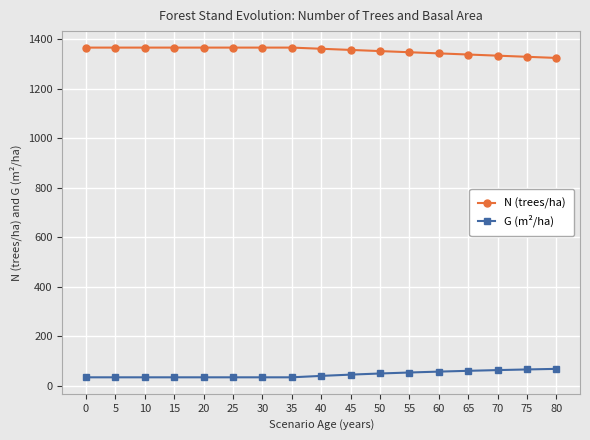

The N (trees/ha) series shows 875.6 at 40. True or false?

False